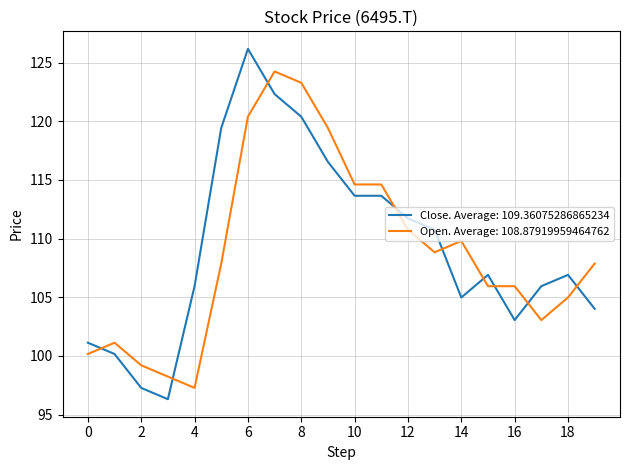

How many series are shown in this chart?

2